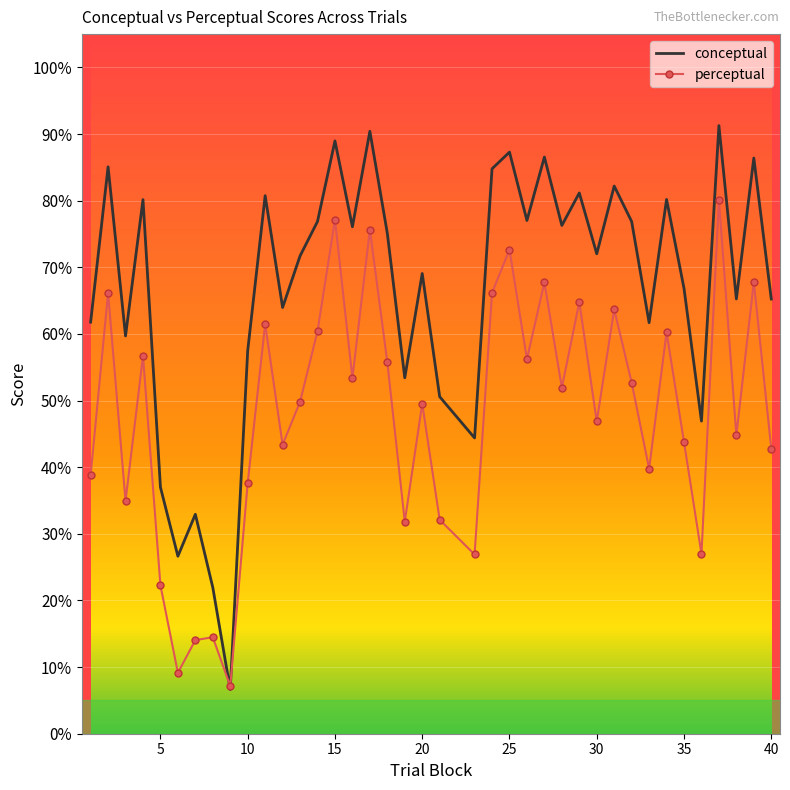

Rank the series by their average value, from highest to lowest.

conceptual, perceptual